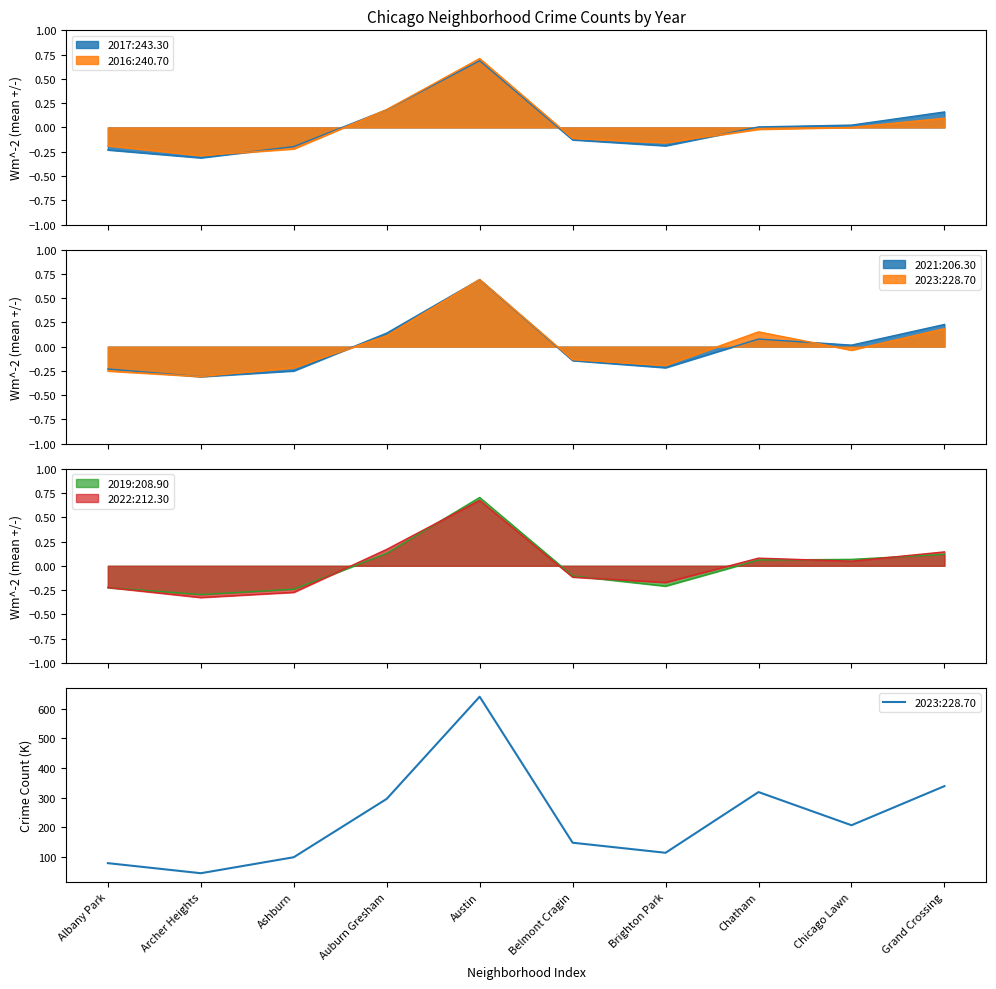

How many negative values does the 2016 series have?

6